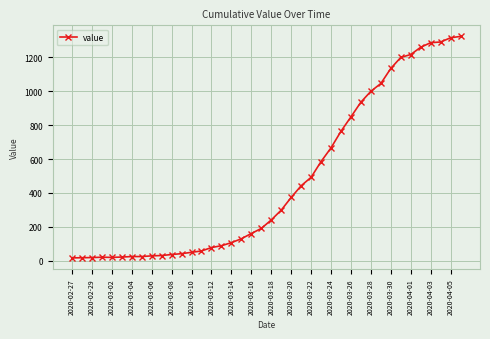

What is the difference between the maximum and minimum values?

1308